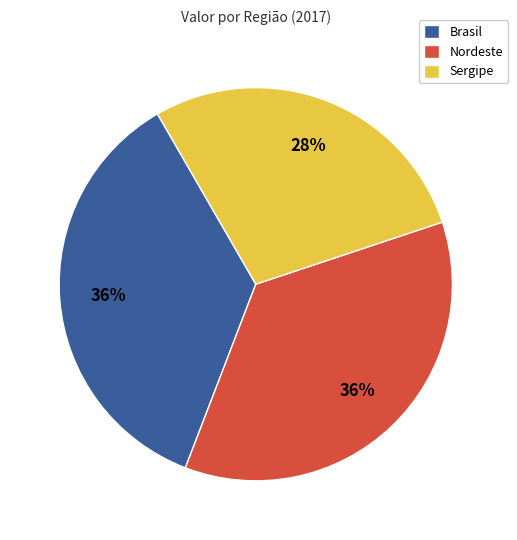

Is Brasil the majority of the pie?

No